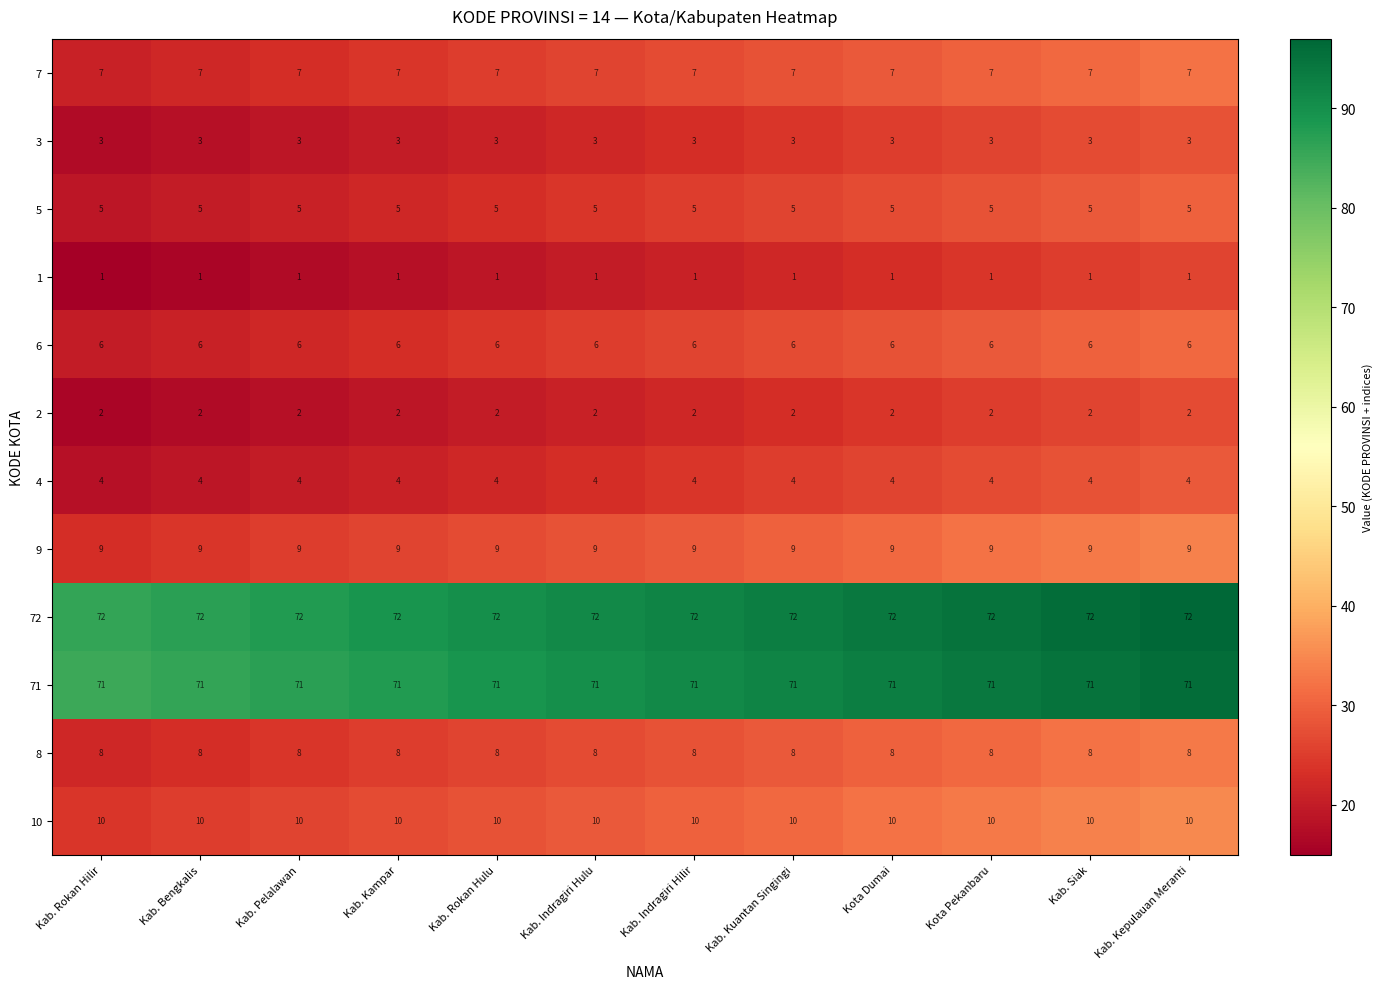

What value does the 4 series have at Kab. Kuantan Singingi?

4